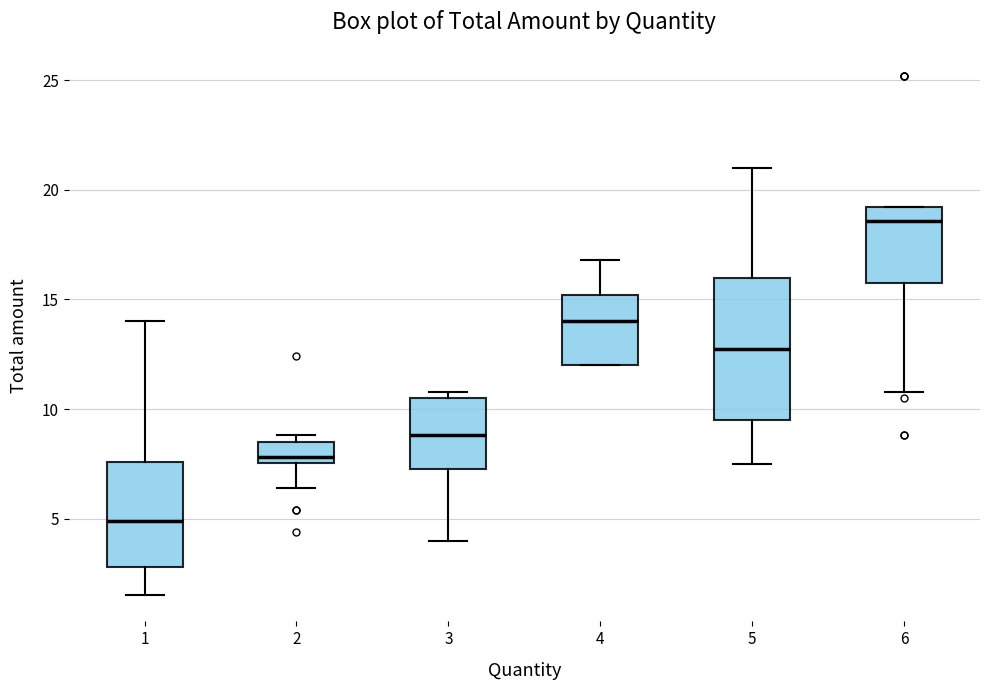

Reading left to right, transcribe this box plot: for each box, give where its median line is, the range the box spans, and where its two whiskers end, as read against the y-axis. The values are not printed on the chart, so give them approximately, as read against the axis.

1: median 5.0, box 3.0 to 7.5, whiskers 1.5 to 14.0
2: median 8.0, box 7.5 to 8.5, whiskers 6.5 to 9.0
3: median 9.0, box 7.5 to 10.5, whiskers 4.0 to 11.0
4: median 14.0, box 12.0 to 15.0, whiskers 12.0 to 17.0
5: median 13.0, box 9.5 to 16.0, whiskers 7.5 to 21.0
6: median 18.5, box 16.0 to 19.0, whiskers 11.0 to 19.0